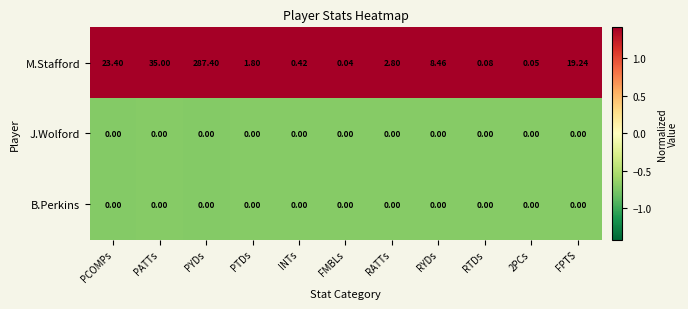

Which label corresponds to the largest value in the chart?

PYDs